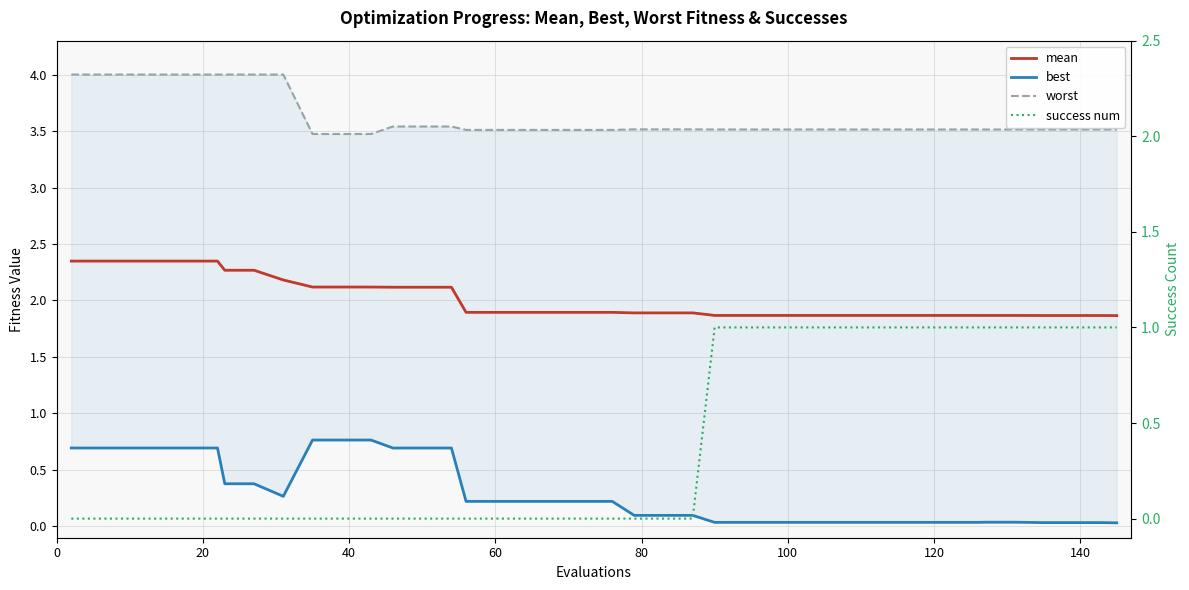

Does the chart have visible grid lines?

Yes